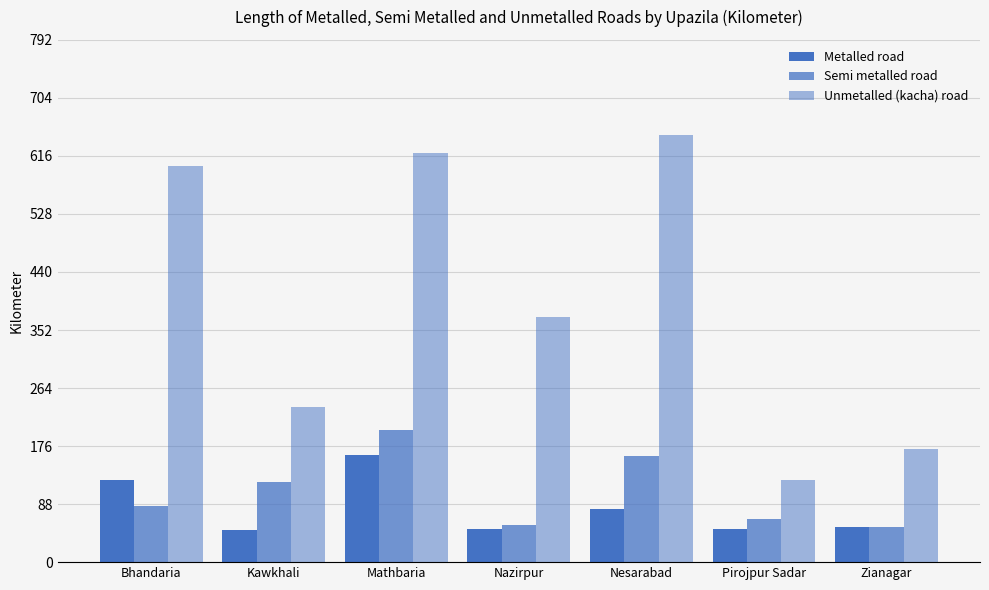

What is the total value across all series at Pirojpur Sadar?

240.0